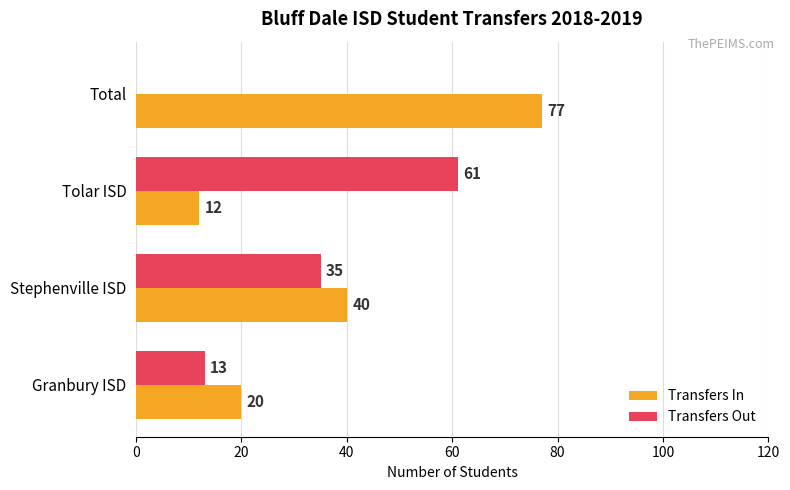

Which series changed the most between Stephenville ISD and Total?

Transfers In